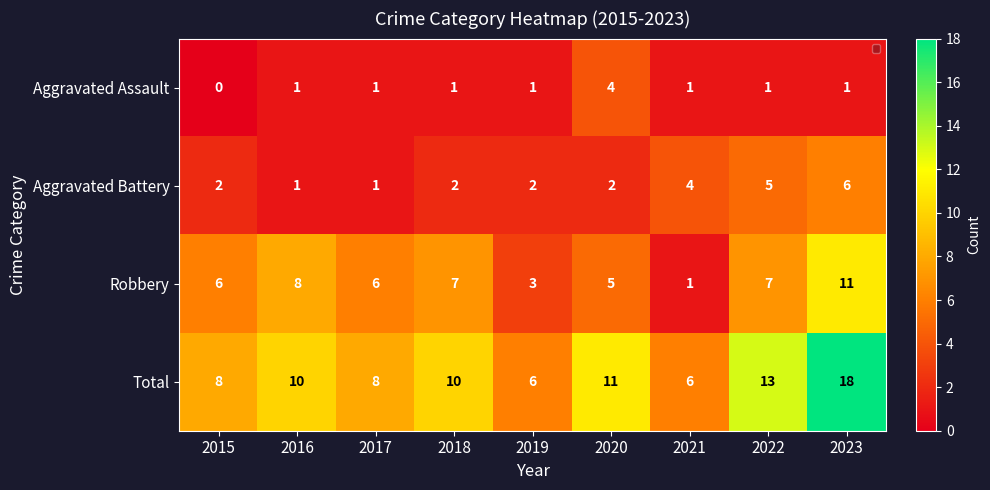

What is the total value across all series at 2022?

26